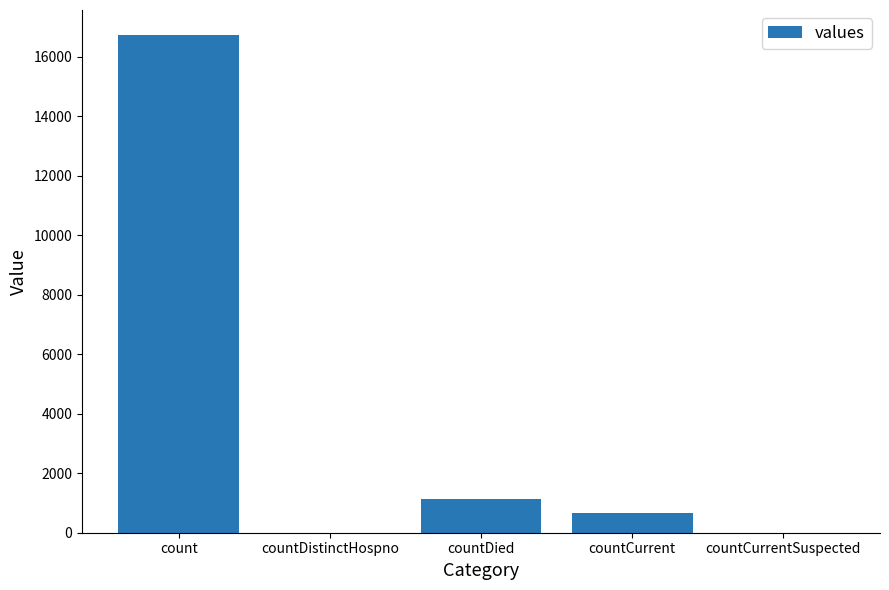

How many series are shown in this chart?

1